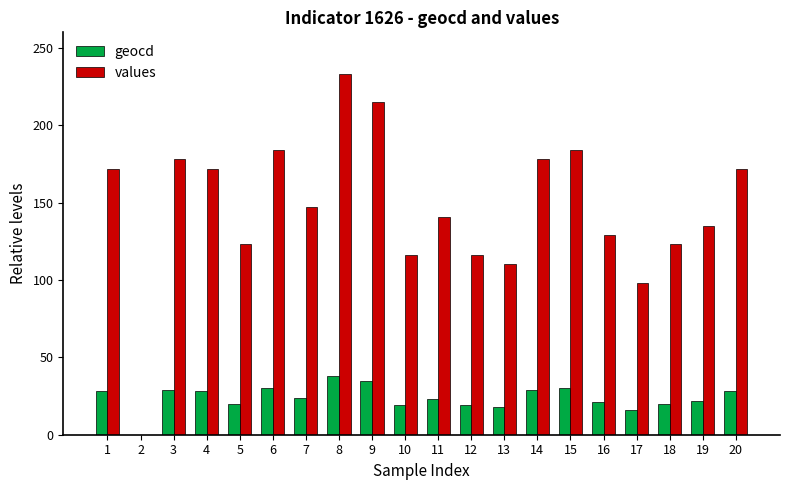

What is the average value of the values series?

146